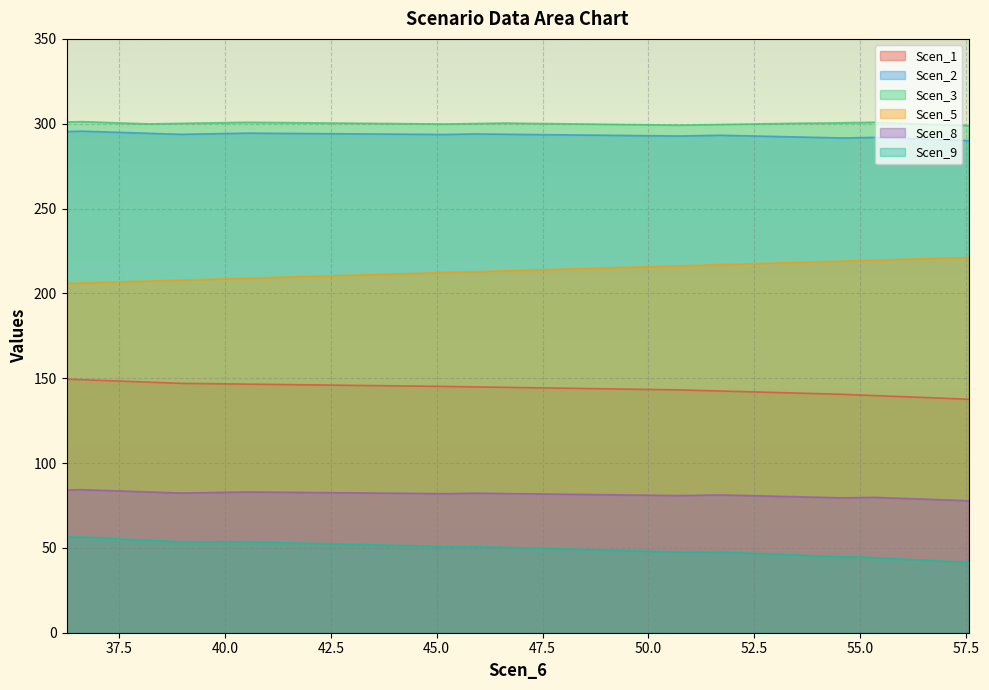

What is the greatest value displayed?

301.2